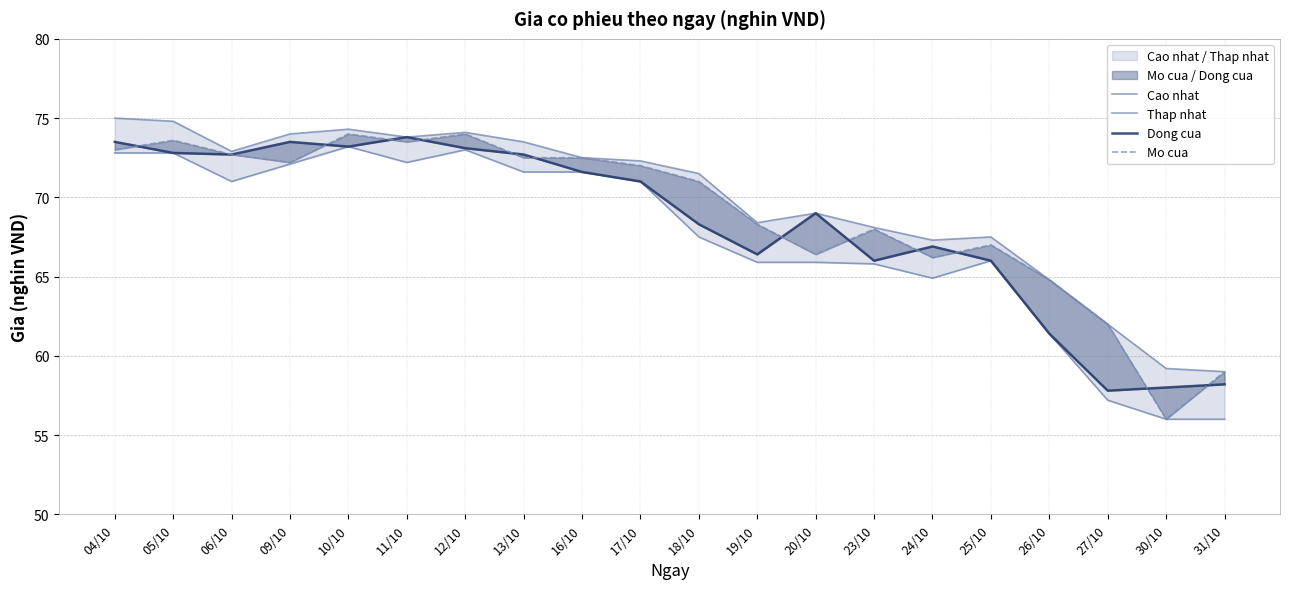

What is the average value of the Cao nhat series?

69.7